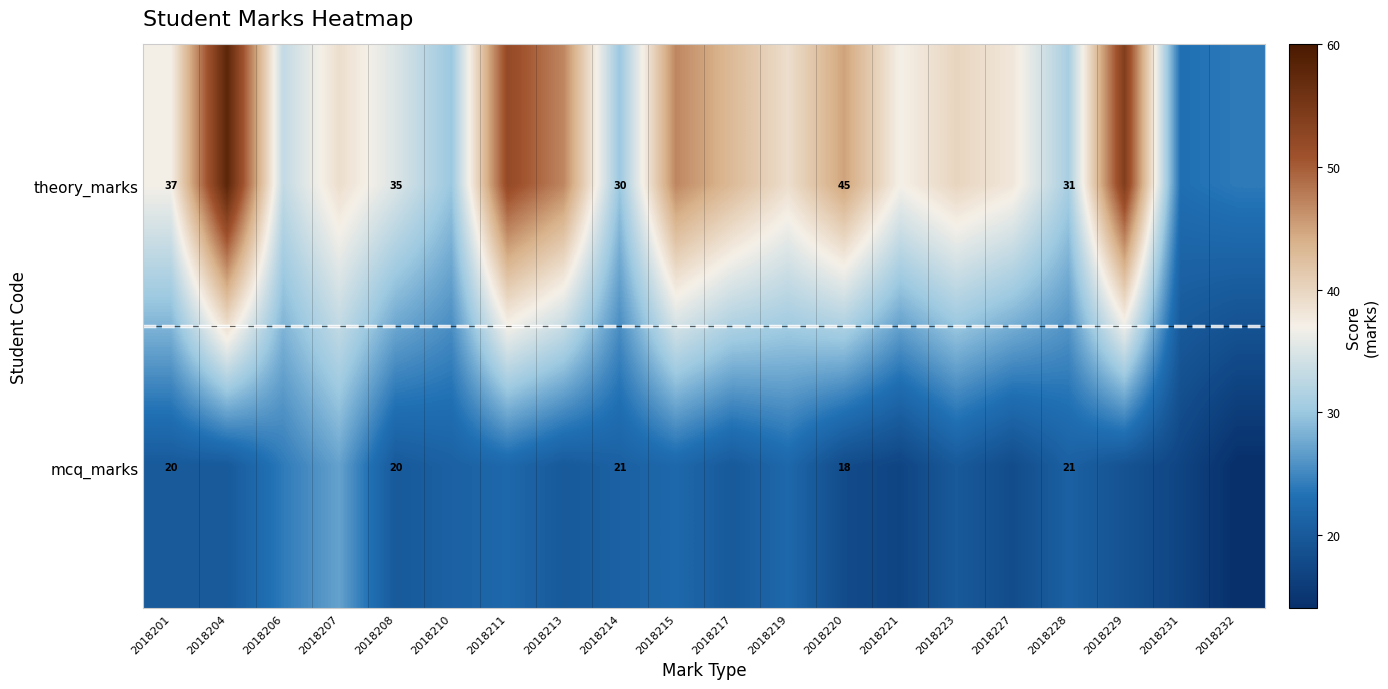

Is it true that theory_marks equals 35 at 2018208?

True